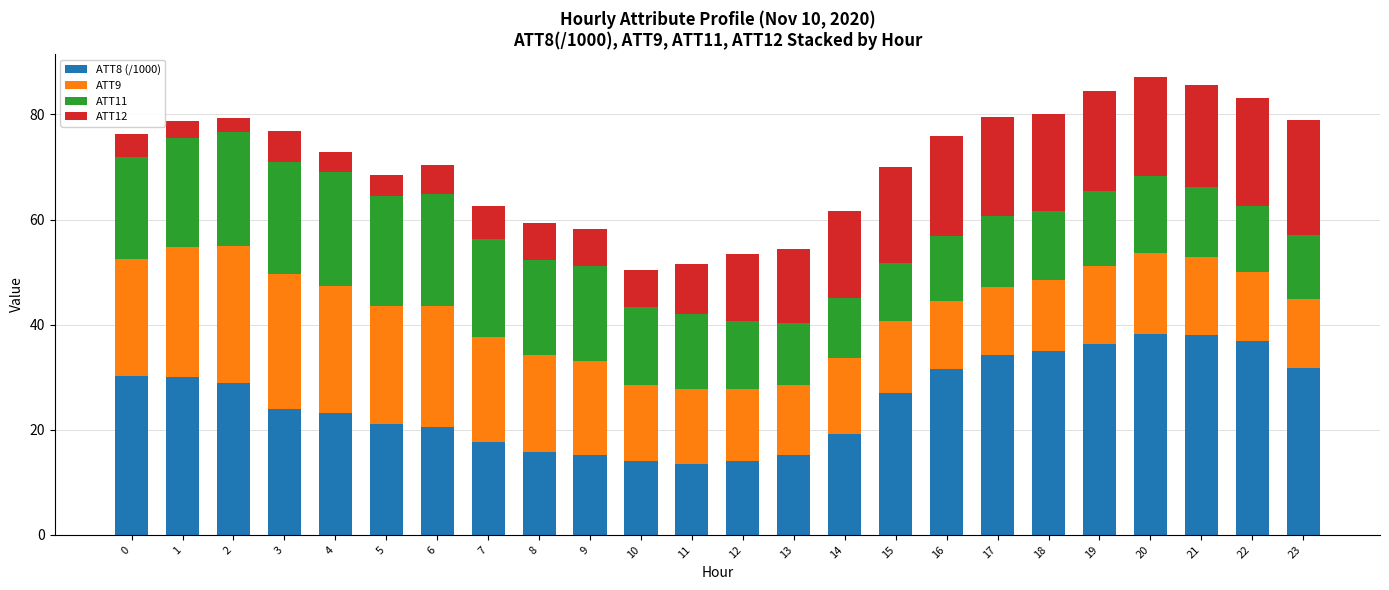

What is the lowest value of the ATT8 (/1000) series?

13.5